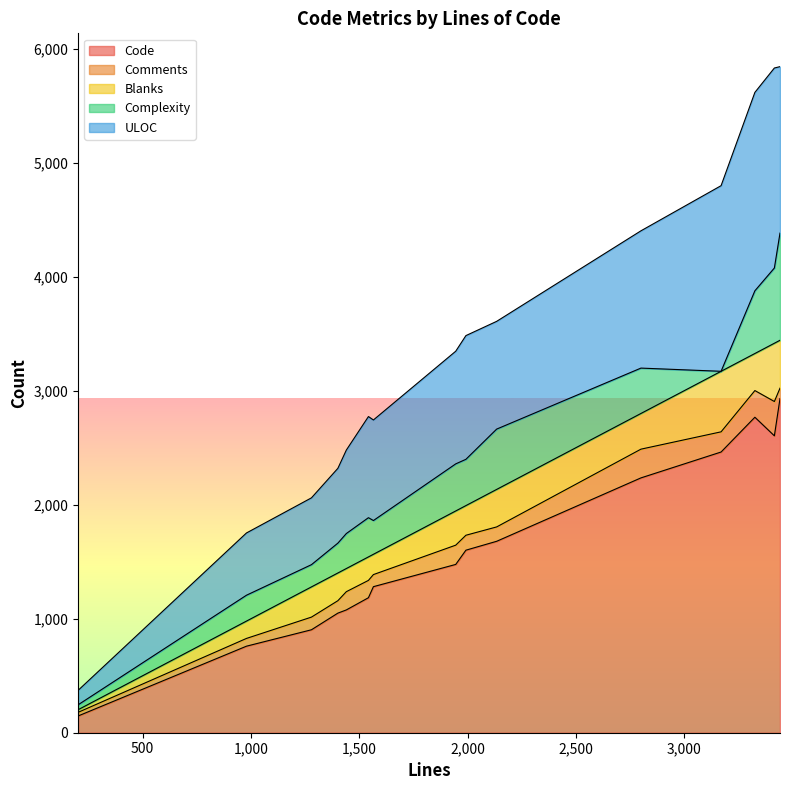

Read the ULOC value at 1992, to the nearest 10.

1080